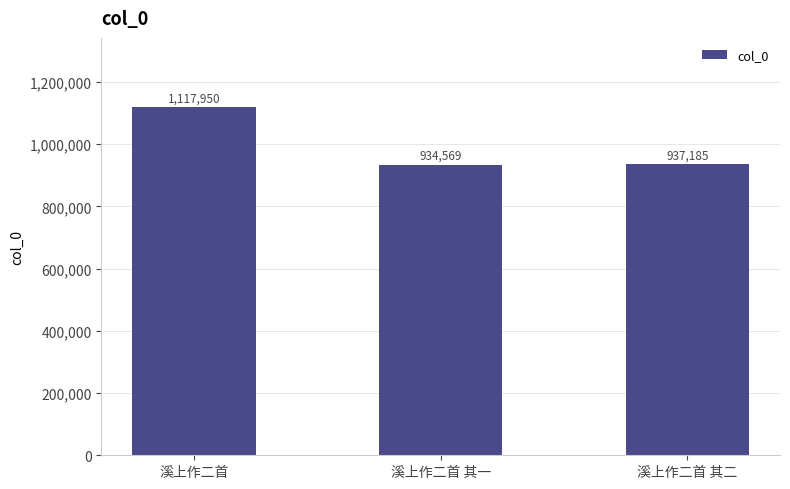

What is the label of the 1st bar from the right?

溪上作二首 其二